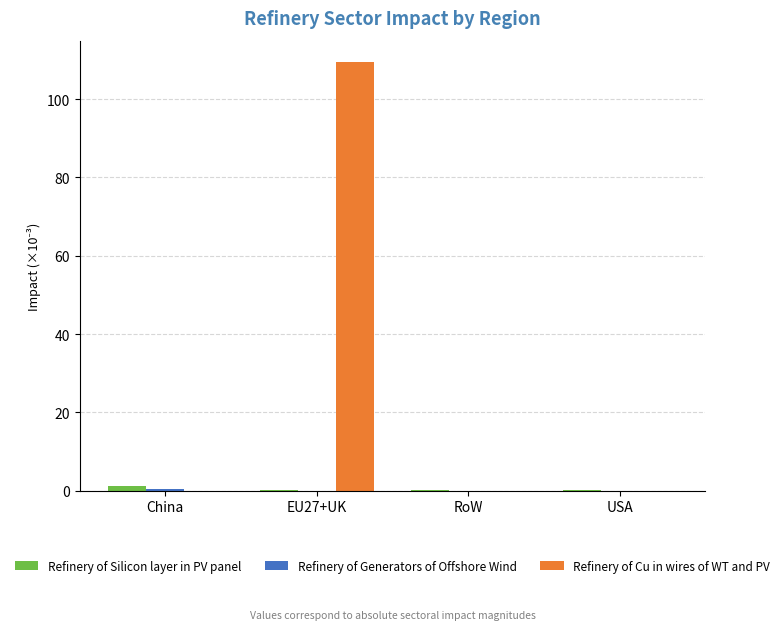

Does the chart contain stacked bars?

No